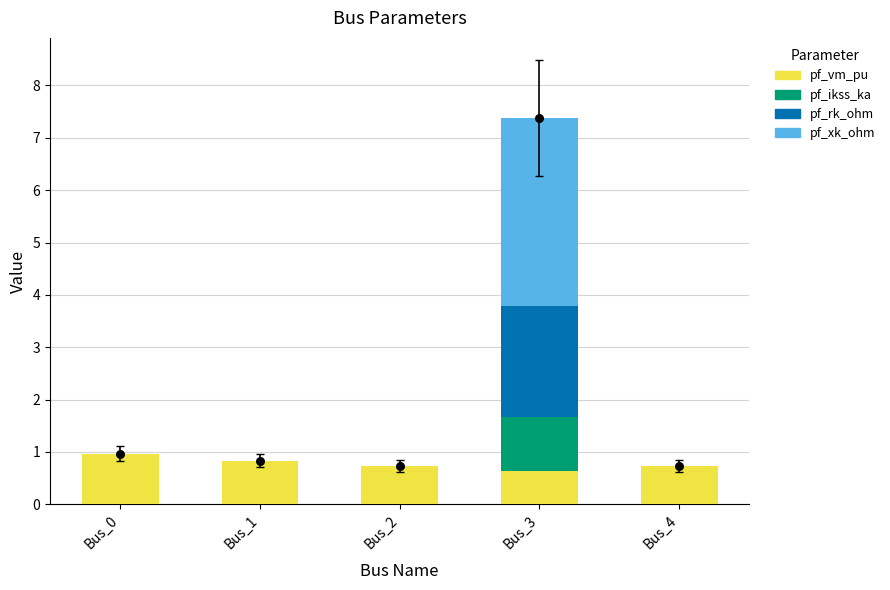

Which series contains the highest Y value?

pf_xk_ohm